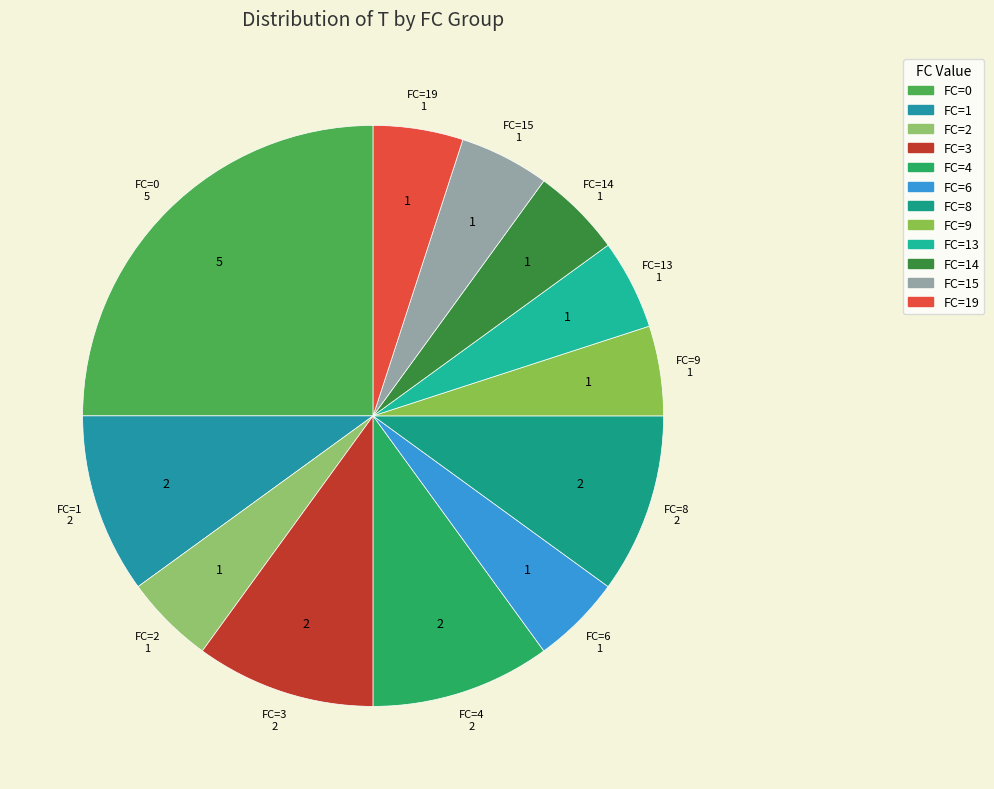

How many slices are in this pie chart?

12